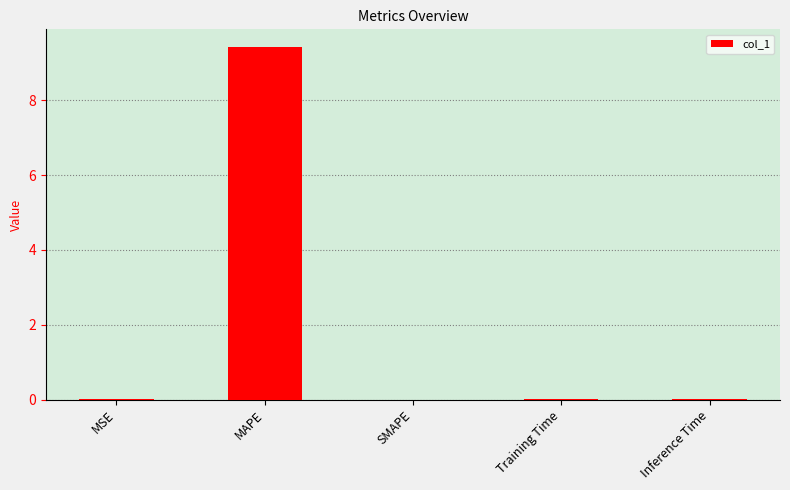

The value at MAPE is 16.6. True or false?

False